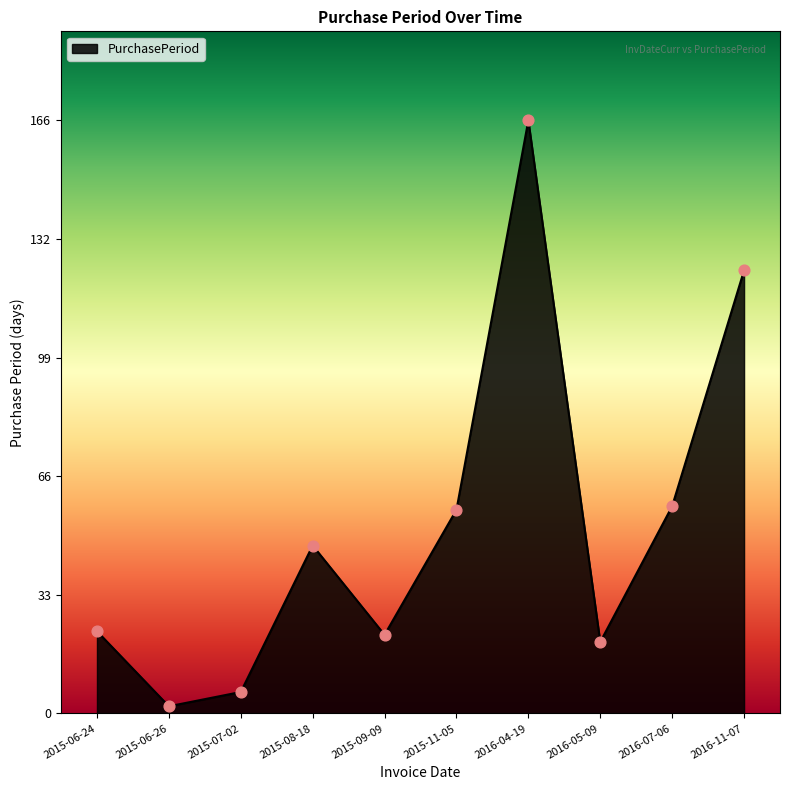

What is the change in value from 2015-09-09 to 2016-04-19?

+144